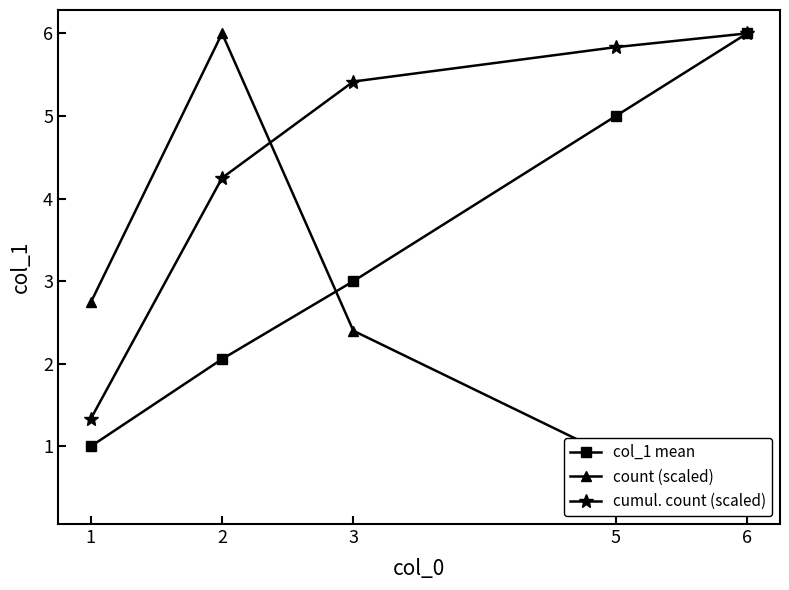

What is the sum of all cumul. count (scaled) values?

22.8